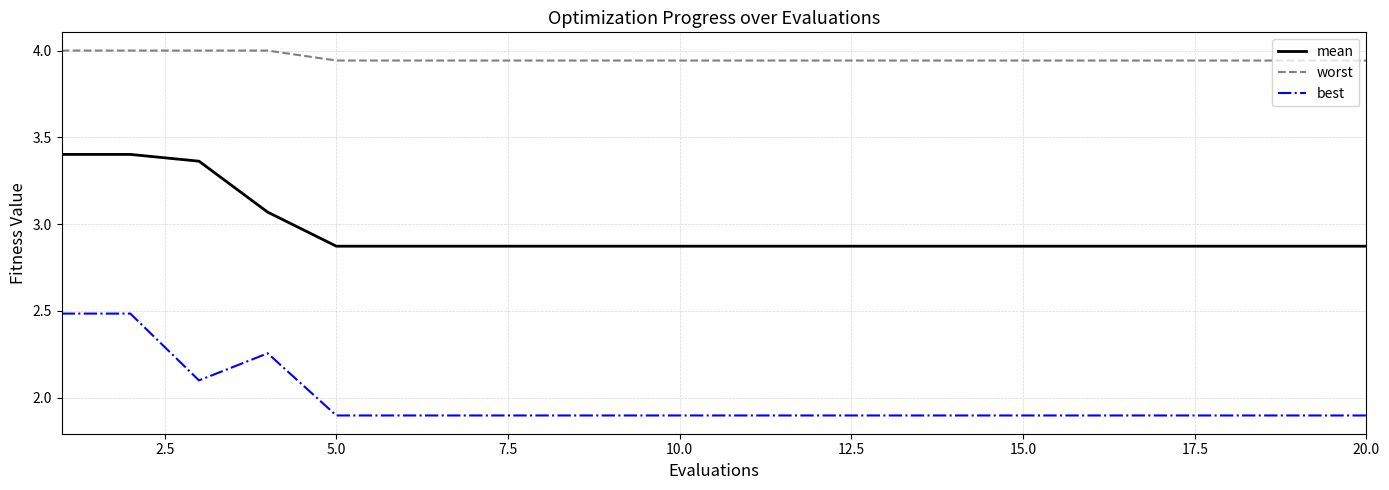

List the series in order of their overall mean, lowest first.

best, mean, worst